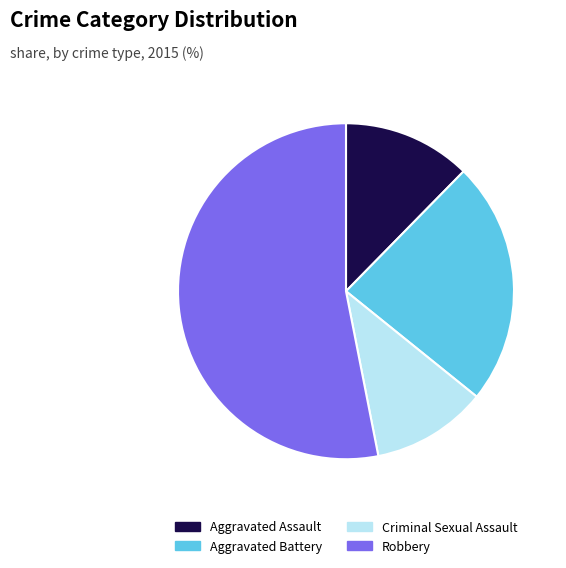

Does any single category account for the majority?

Yes